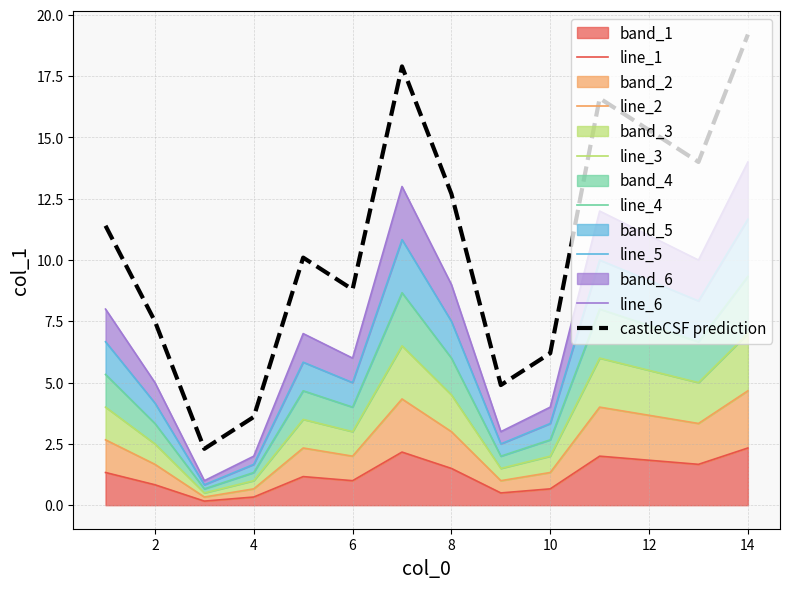

Which category has the highest value across all series?

14